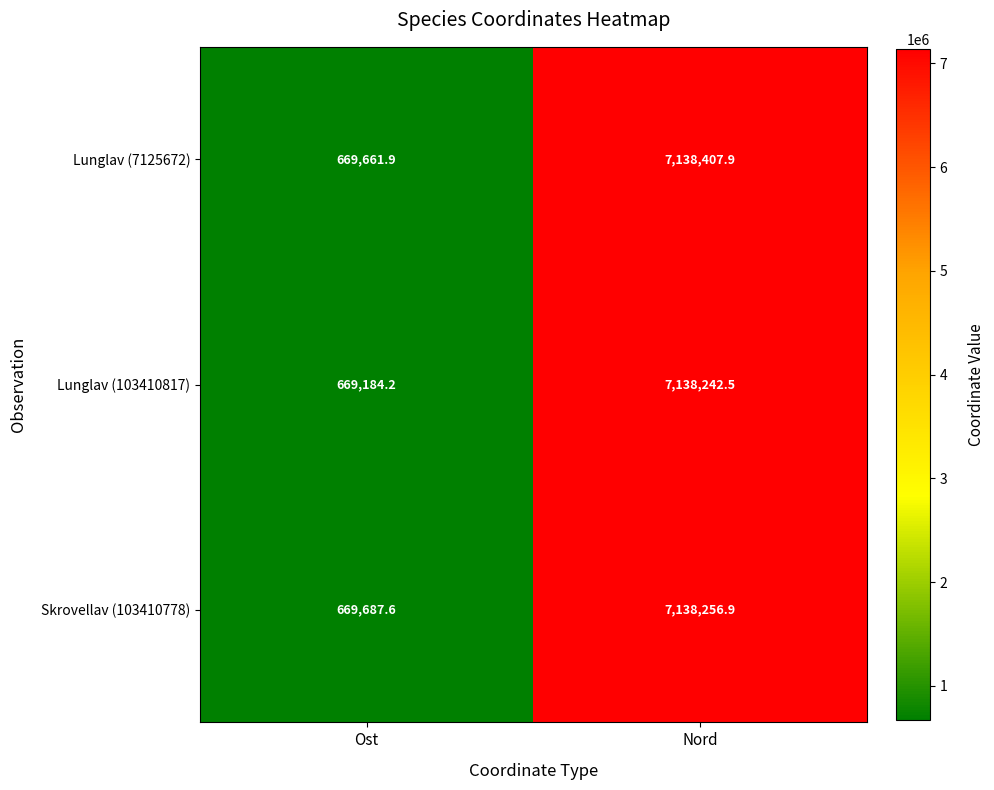

What is the average value of the Lunglav (103410817) series?

3903713.4